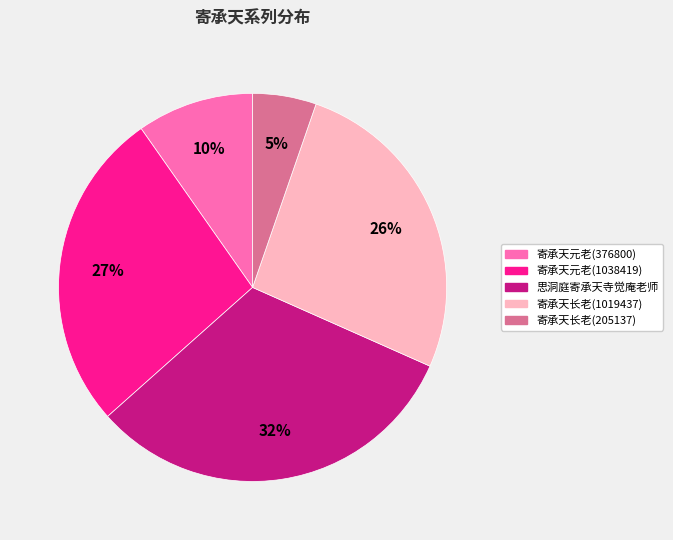

Is 思洞庭寄承天寺觉庵老师 the majority of the pie?

No